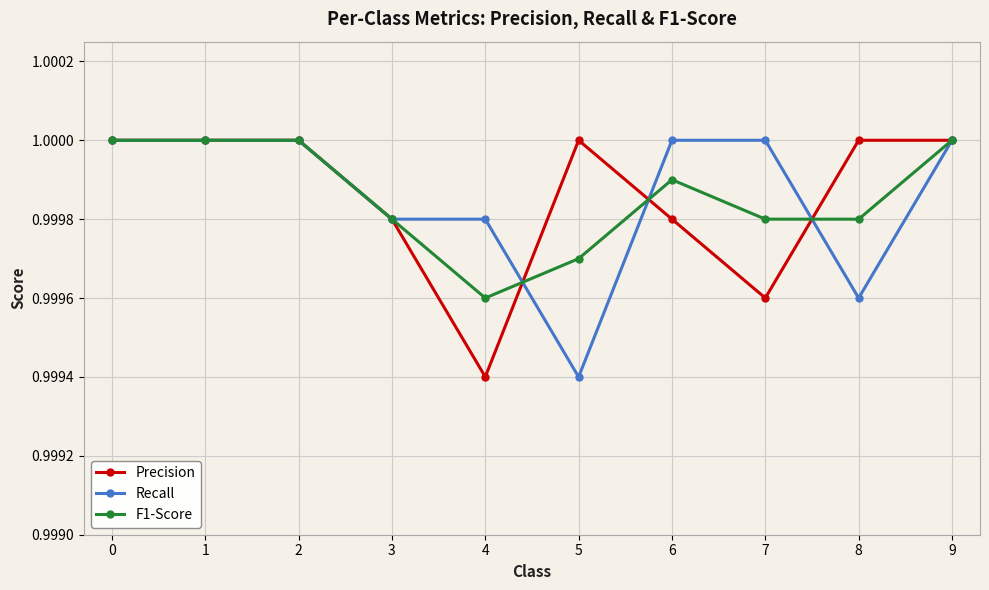

How many Recall values are between 0 and 1?

10